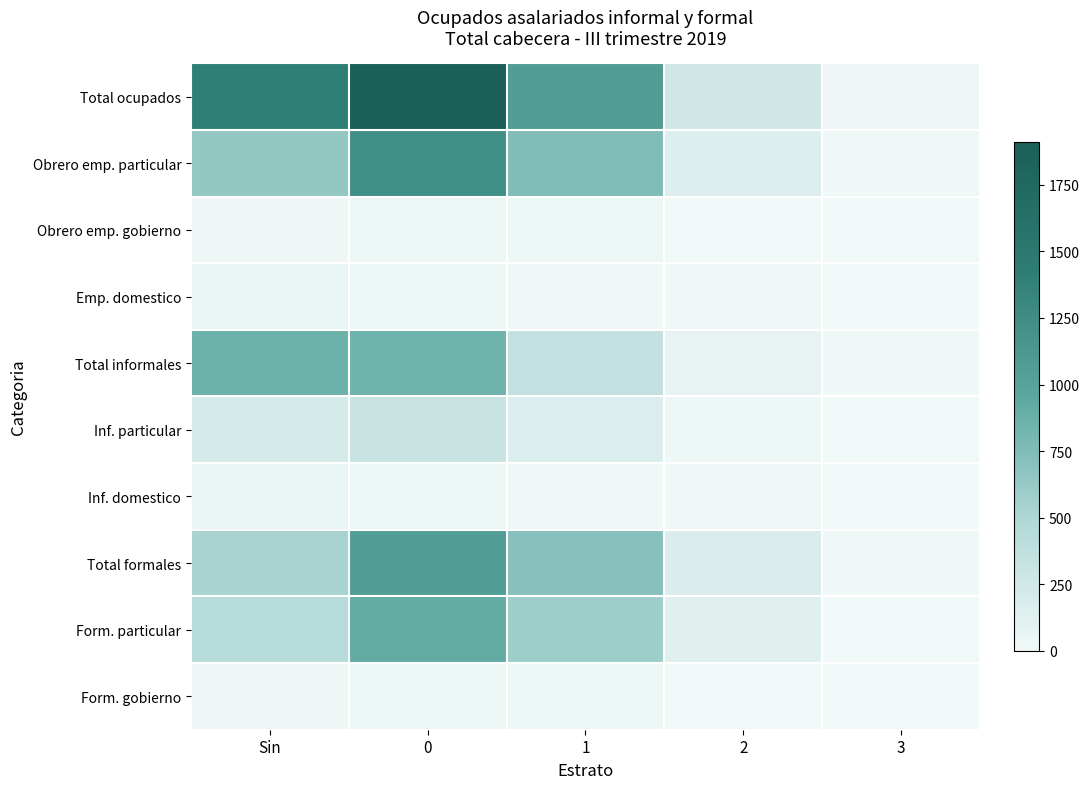

At which category does the chart reach its minimum across all series?

3